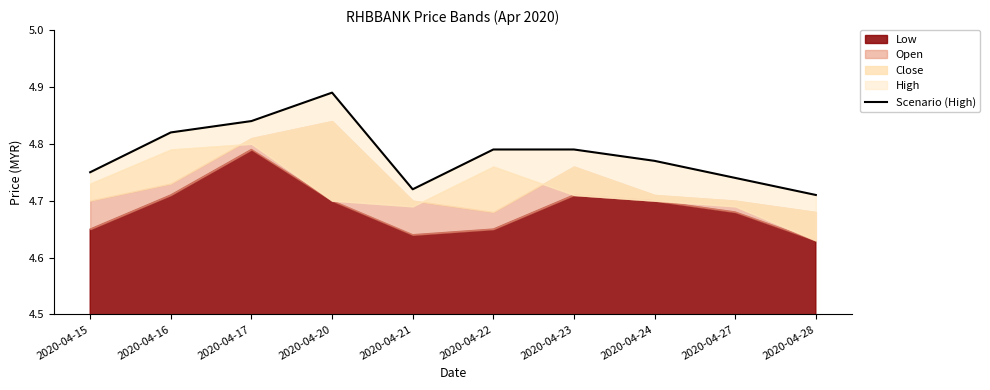

What is the change in value from 2020-04-16 to 2020-04-21?

-0.1